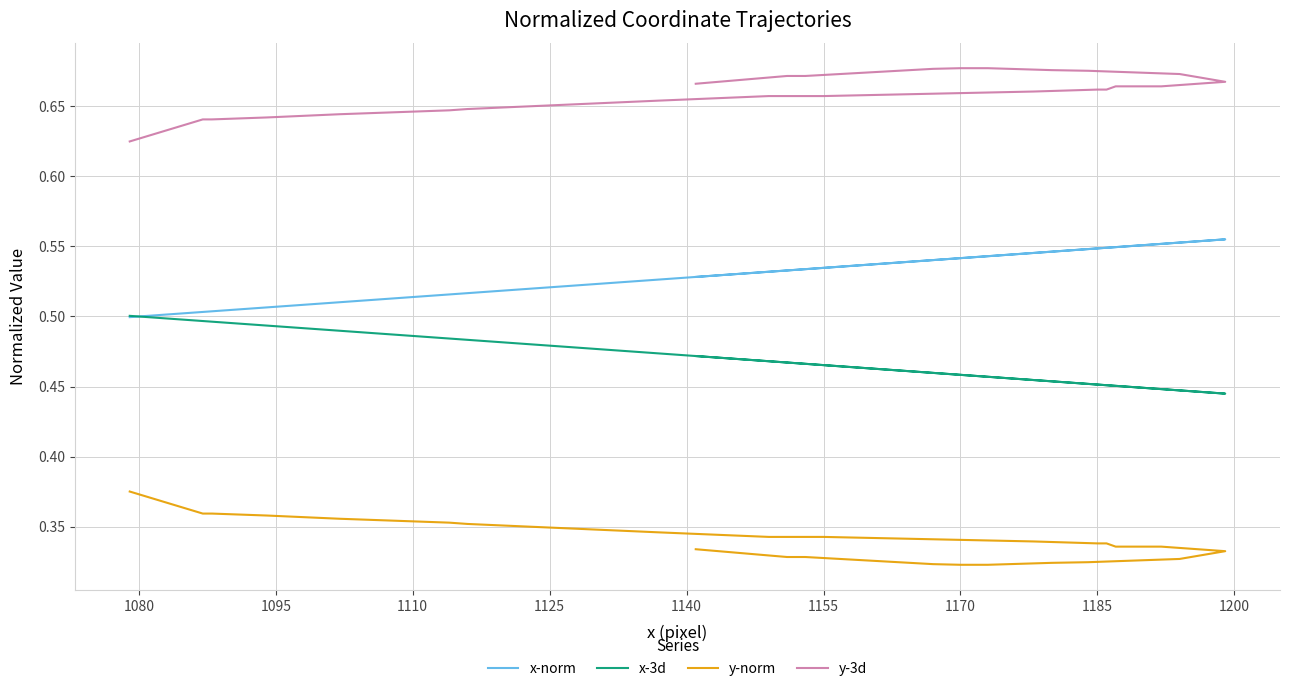

Does the chart display data point markers on the line(s)?

No